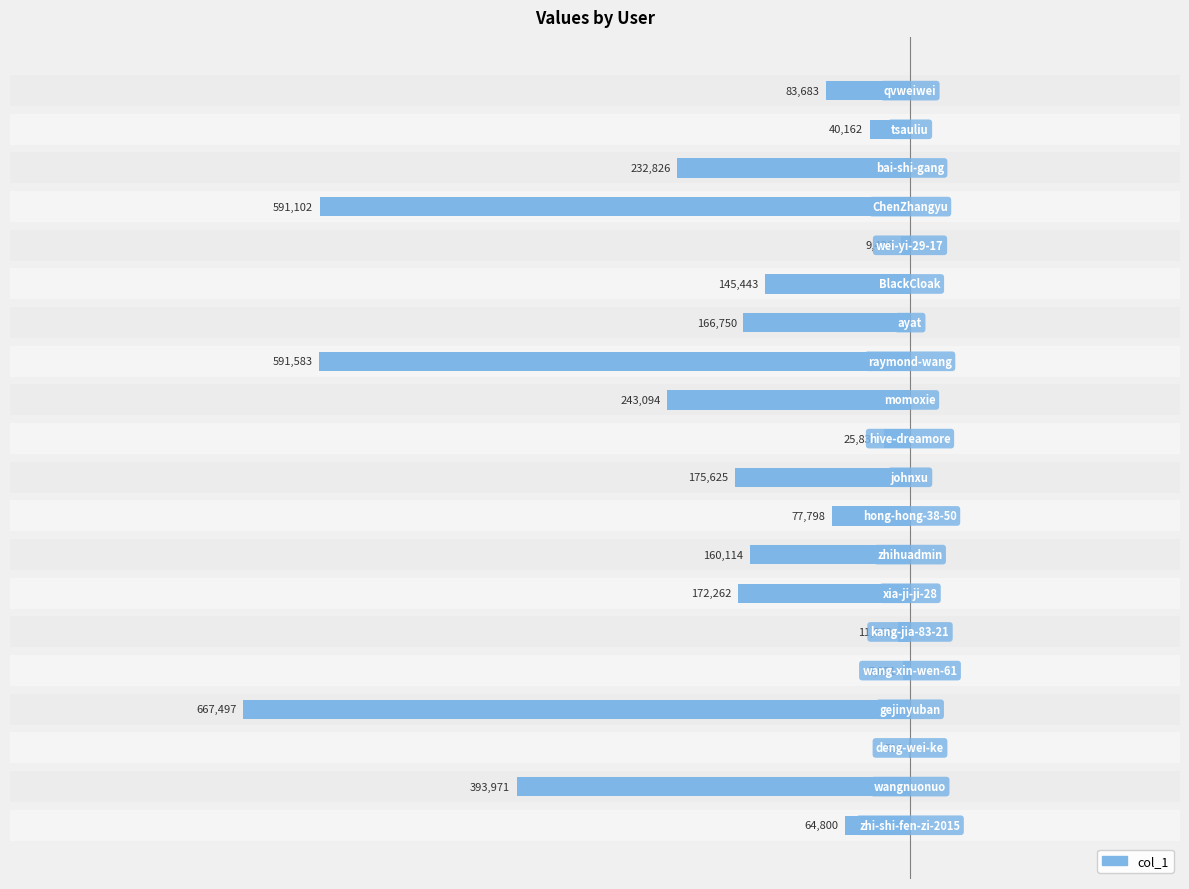

What is the average value?

-193056